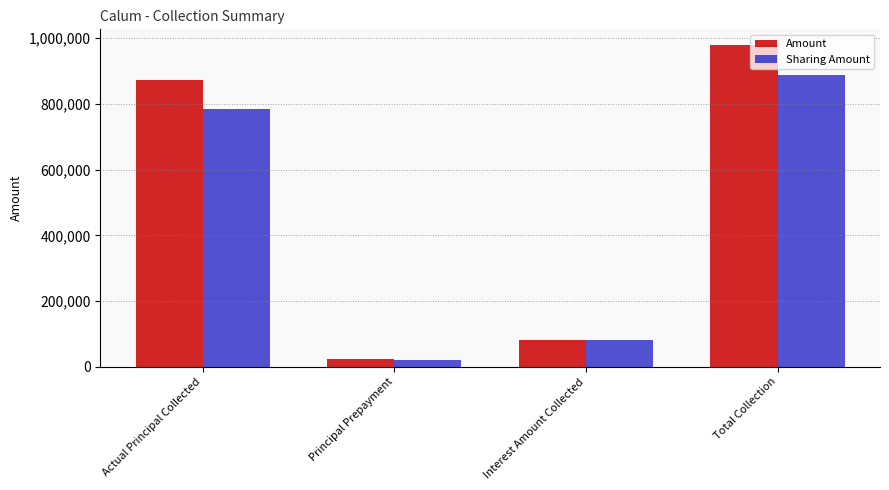

Between Actual Principal Collected and Principal Prepayment, which series saw the biggest shift?

Amount